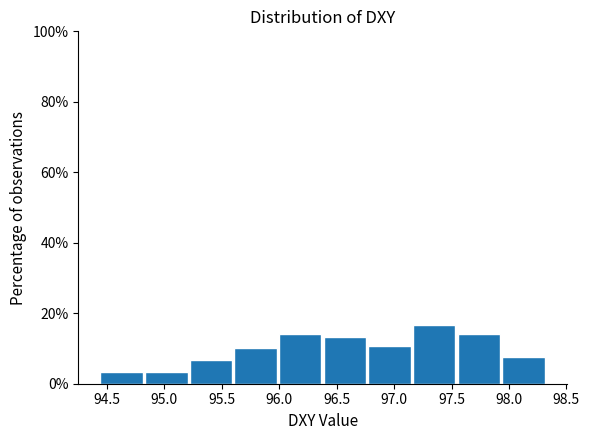

What is the height of the bar covering 96.40 to 96.80 on the x-axis? Neither the bar edges nor the heights are printed on the chart, so give them approximately, as read against the axes.

14